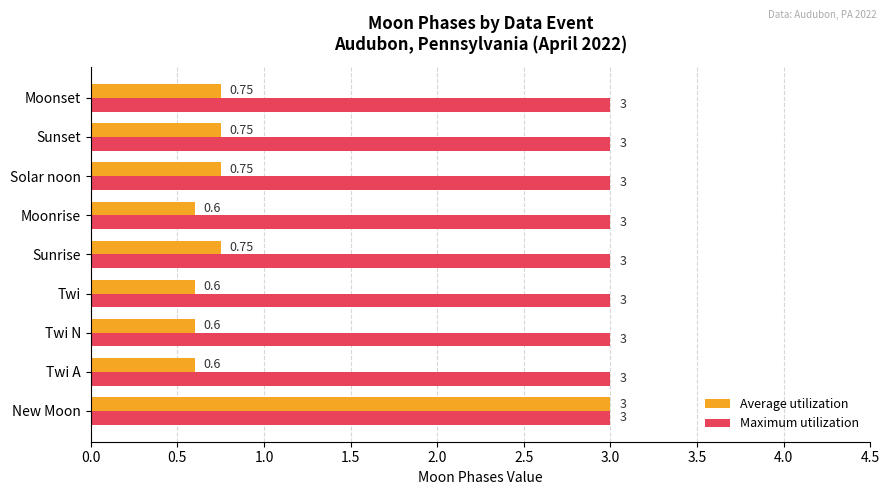

At Sunset, list the series in order from largest to smallest.

Maximum utilization, Average utilization